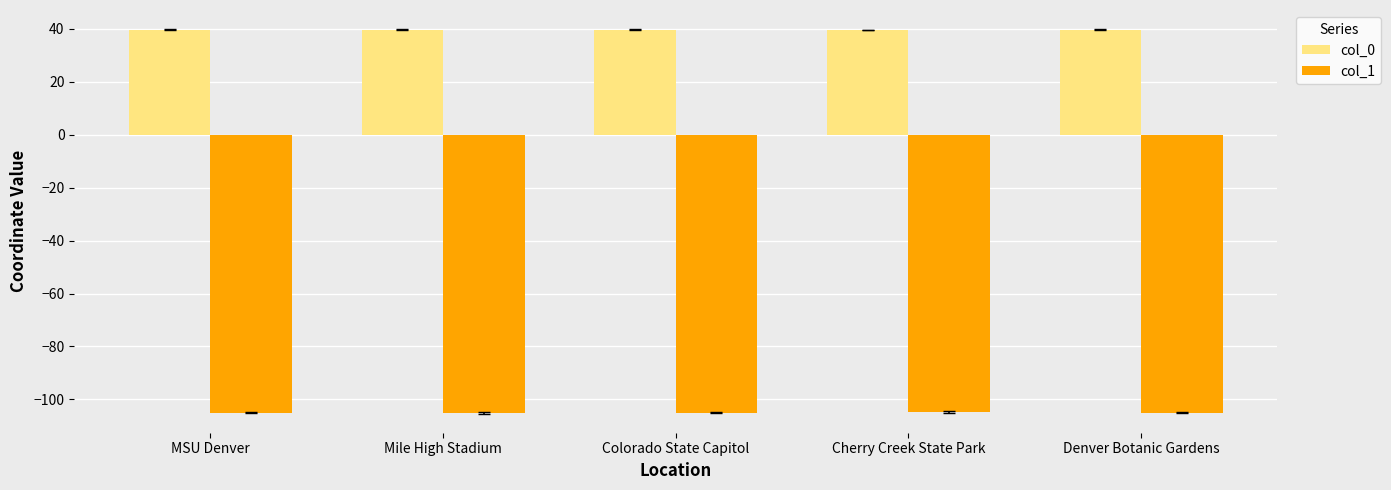

What is the average value of the col_1 series?

-105.0